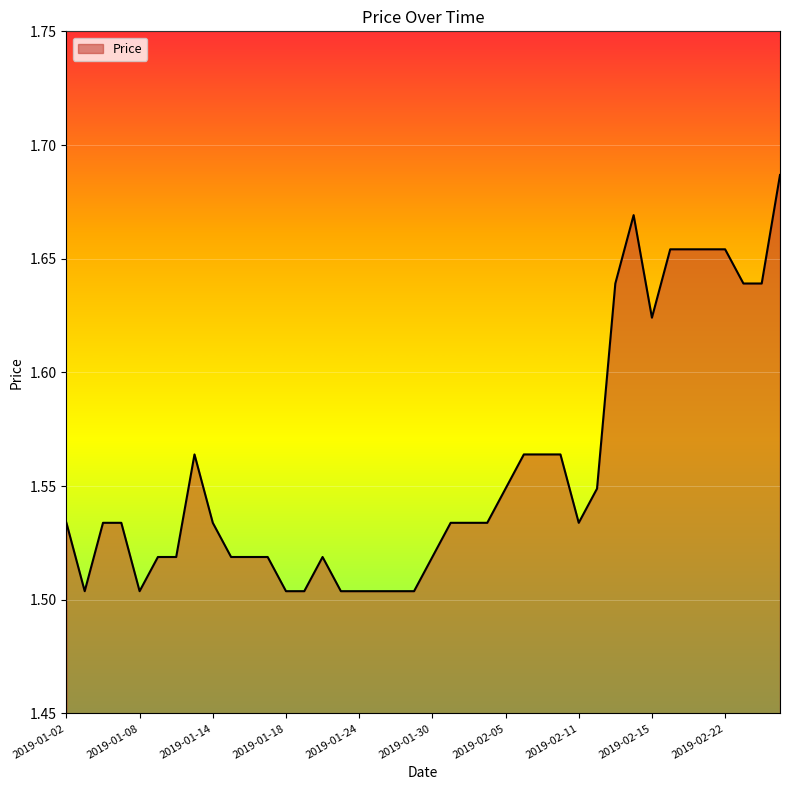

How many series are shown in this chart?

1